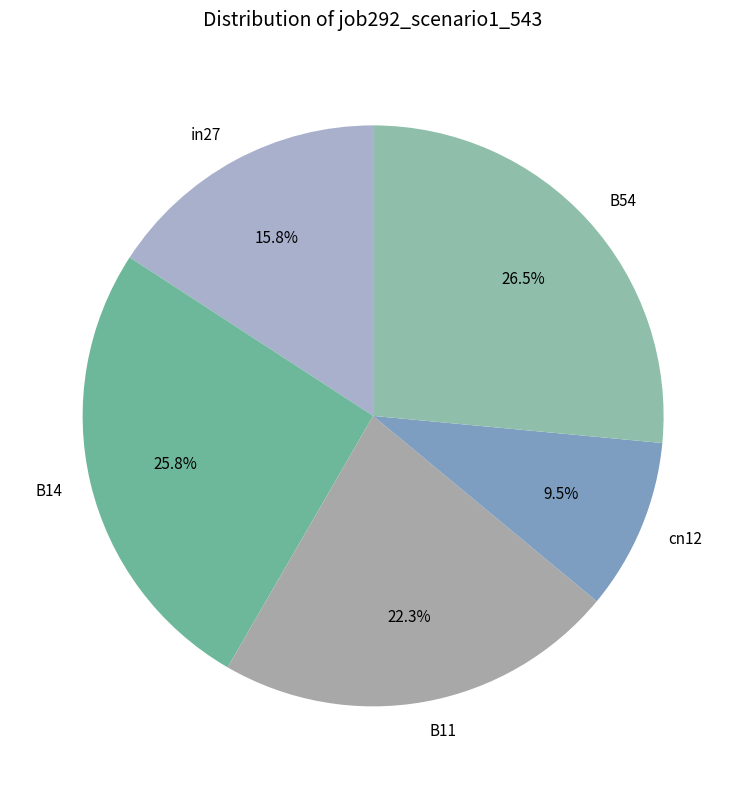

Between cn12 and in27, which is larger?

in27